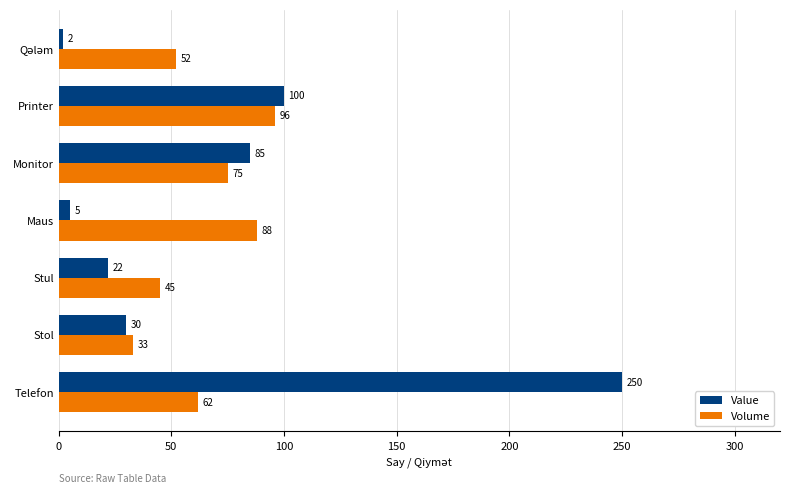

What is the difference between the highest and lowest values at Telefon?

188